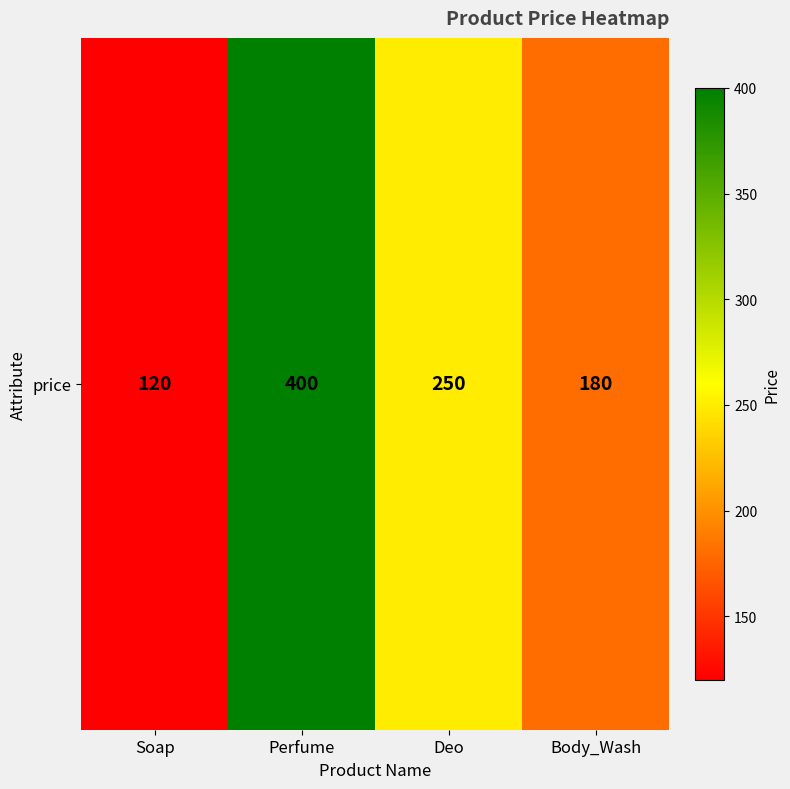

The value at Soap is 173. True or false?

False